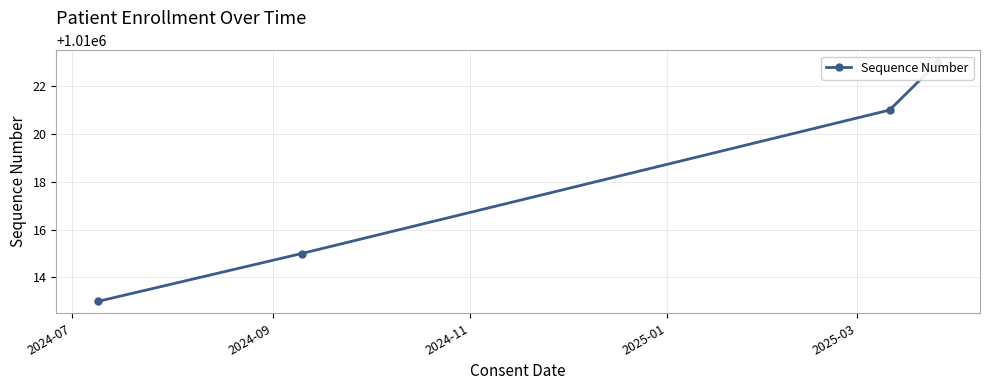

How many values exceed 1010021?

1